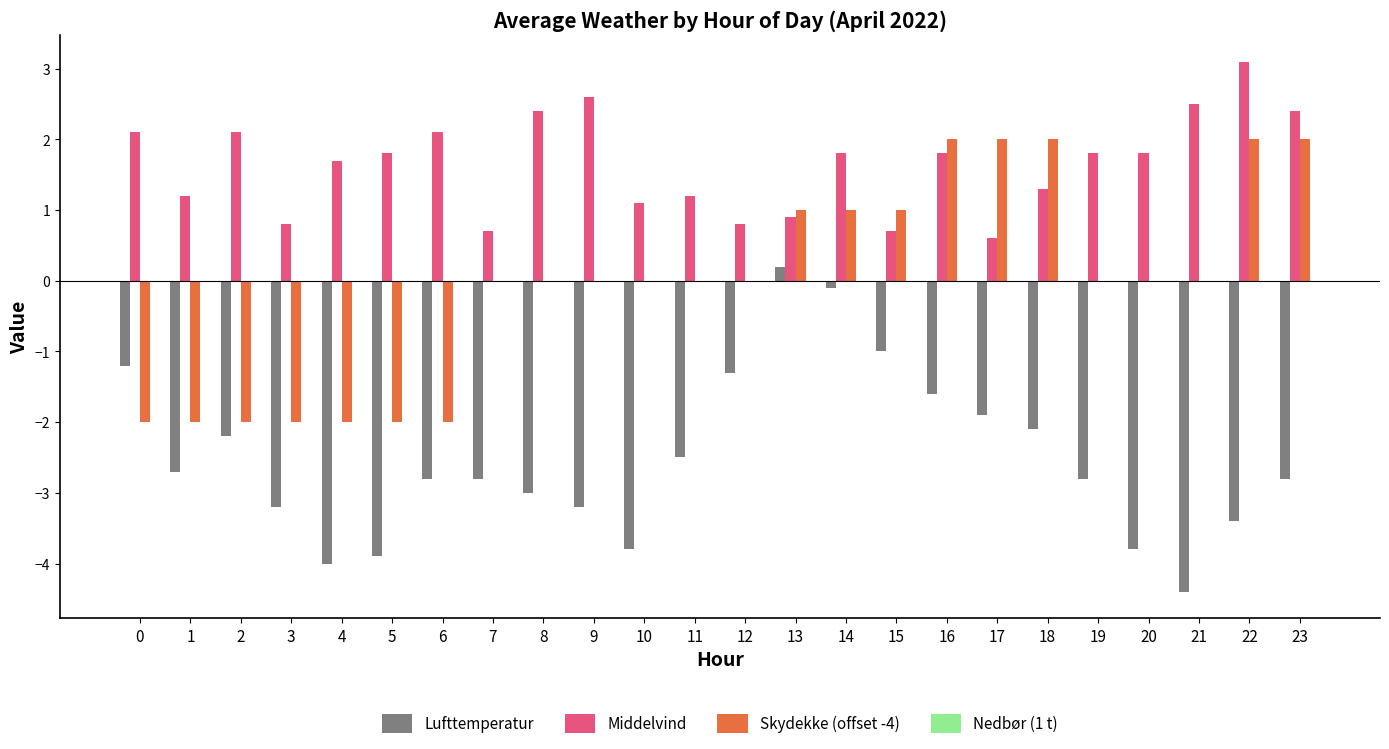

Between 1 and 6, which series saw the biggest shift?

Middelvind